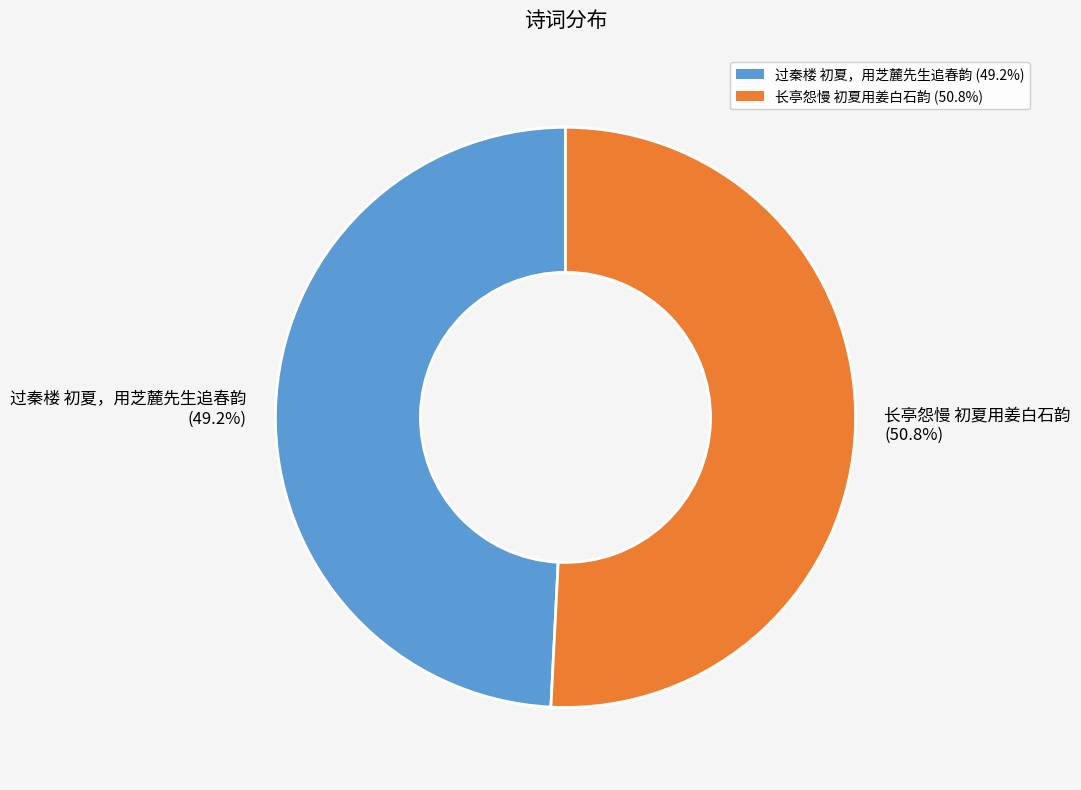

True or false: 长亭怨慢 初夏用姜白石韵 accounts for 51% of the total.

True